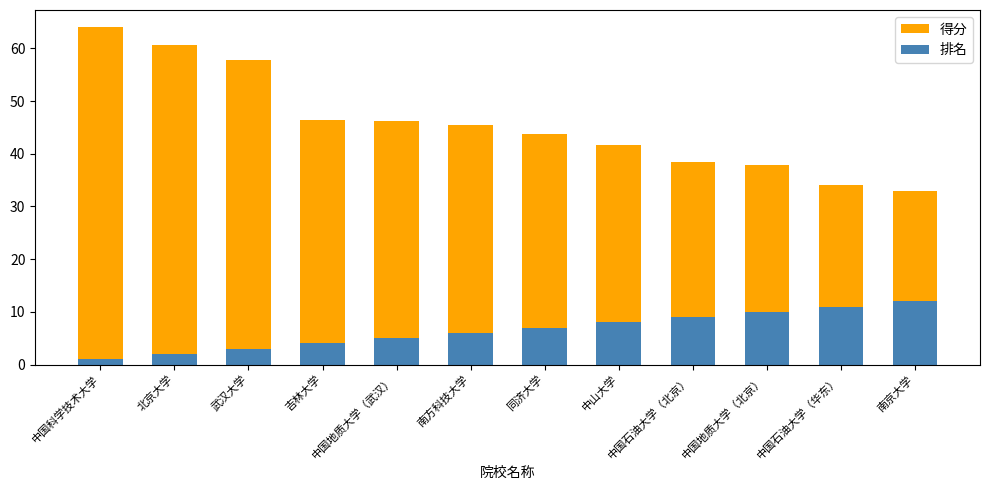

Rank the series by their average value, from highest to lowest.

得分, 排名